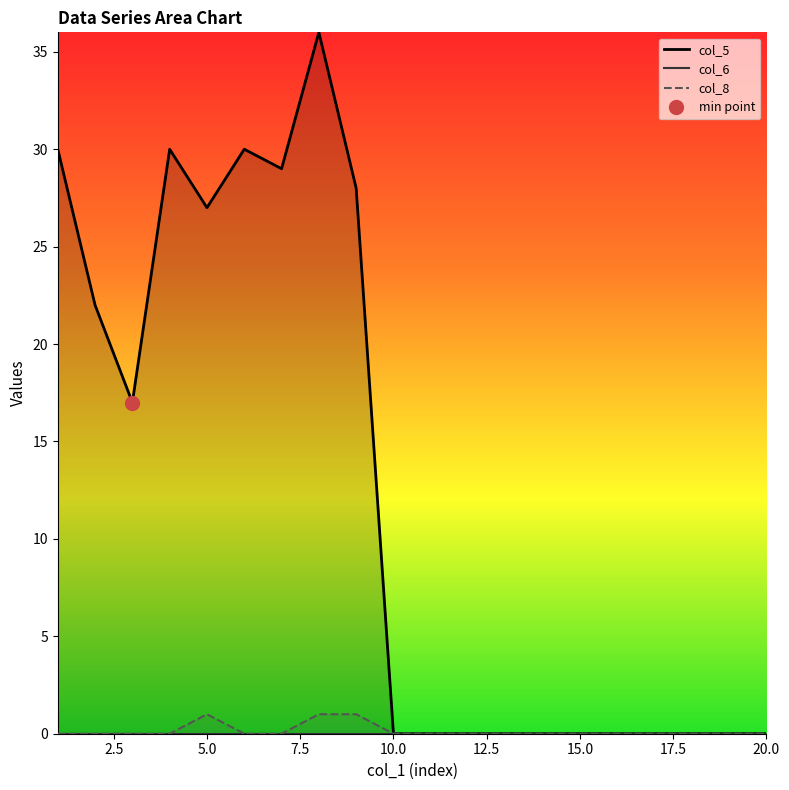

Is it true that col_5 equals 39 at 1?

False